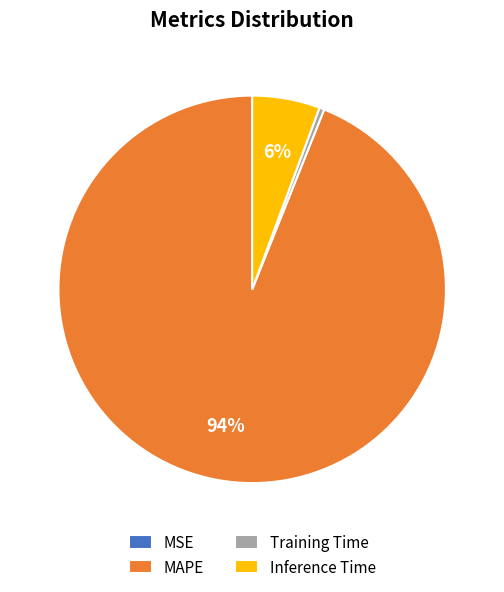

Do MAPE and Training Time together represent more than half of the pie?

Yes